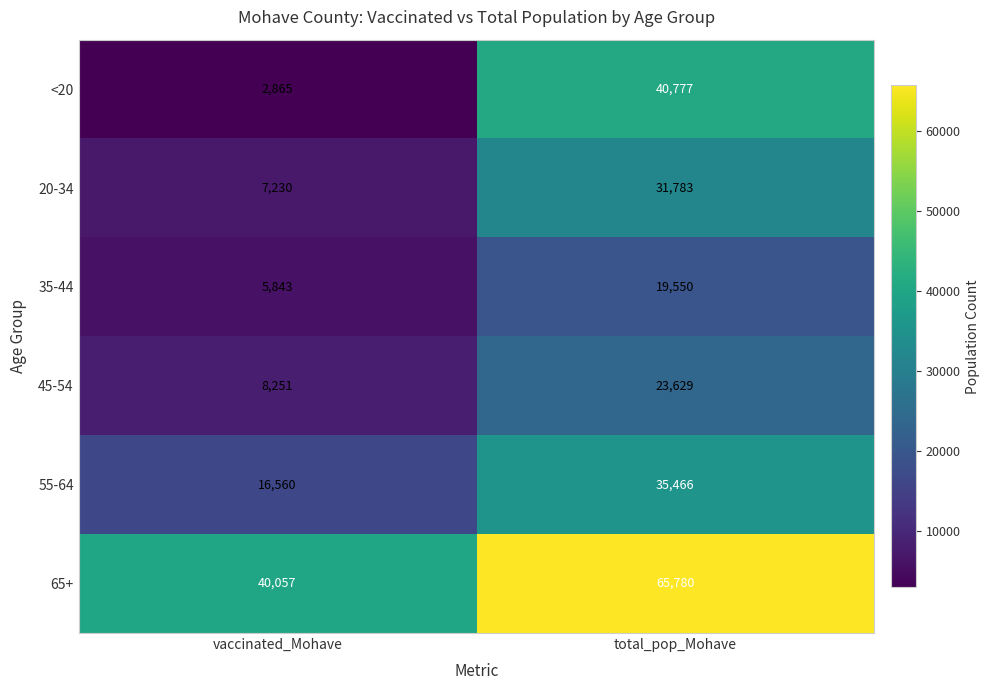

At which category is the sum across all series the highest?

total_pop_Mohave